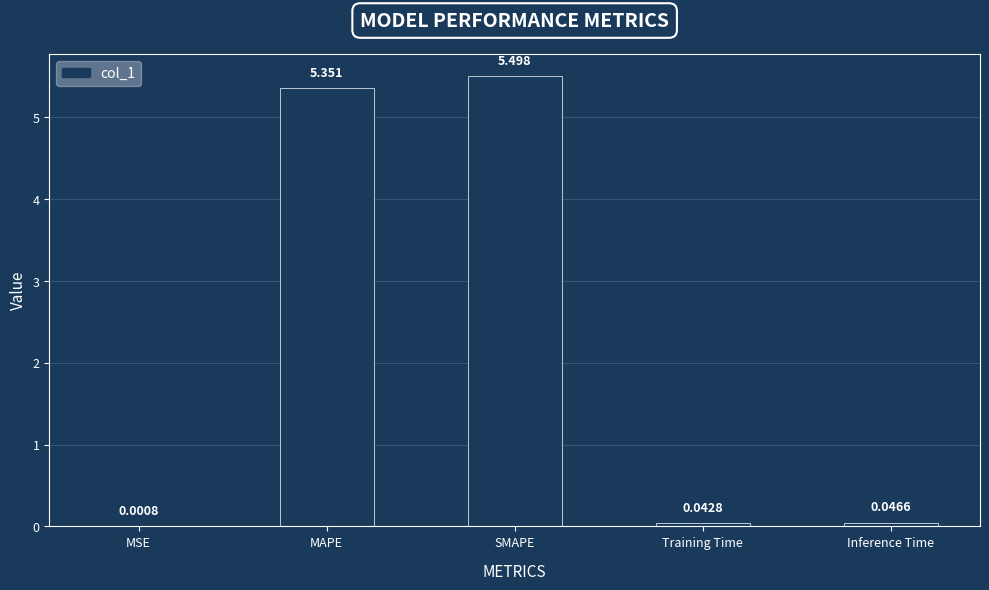

Which label corresponds to the largest value in the chart?

SMAPE